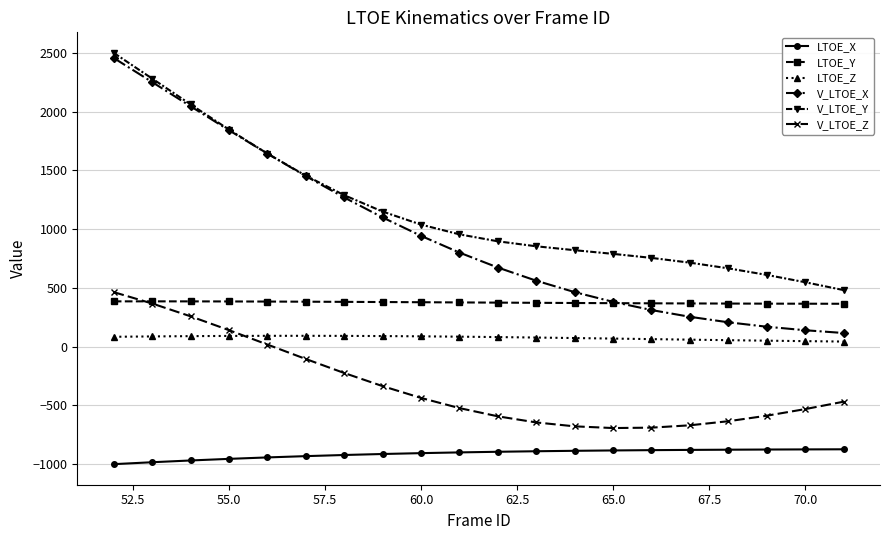

What is the smallest value displayed?

-999.2